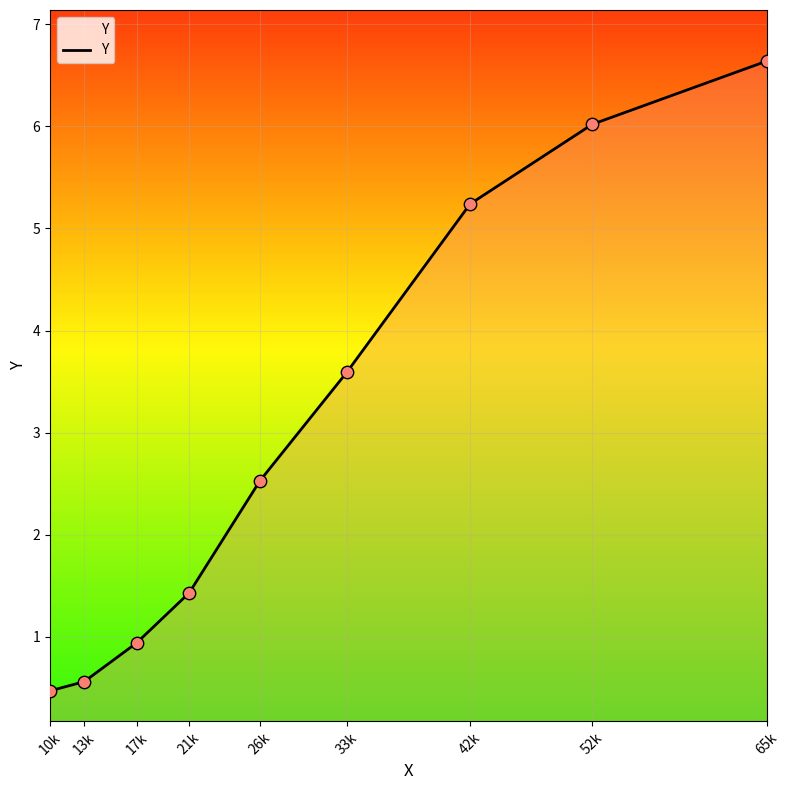

What is the ratio of the value at 17k to the value at 42k?

0.2